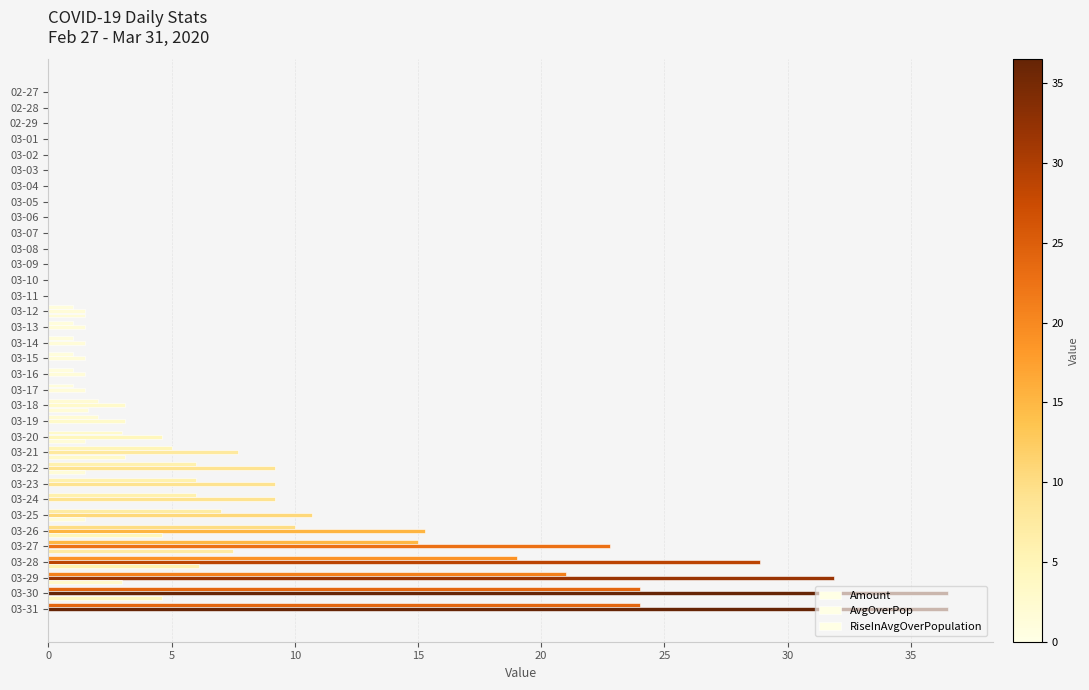

Count the number of data series in this chart.

3